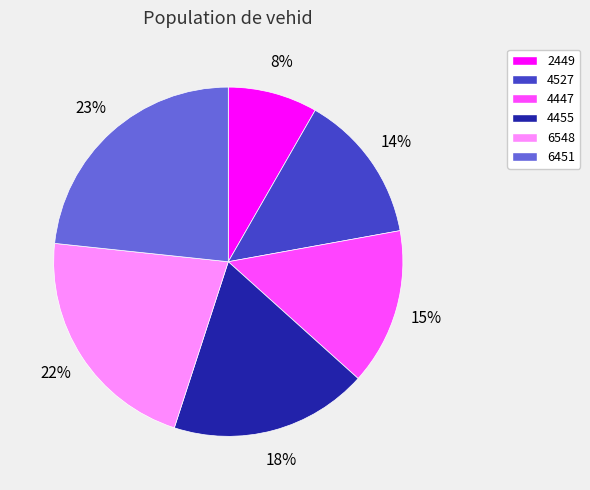

Is the sum of 4455 and 4447 greater than half?

No